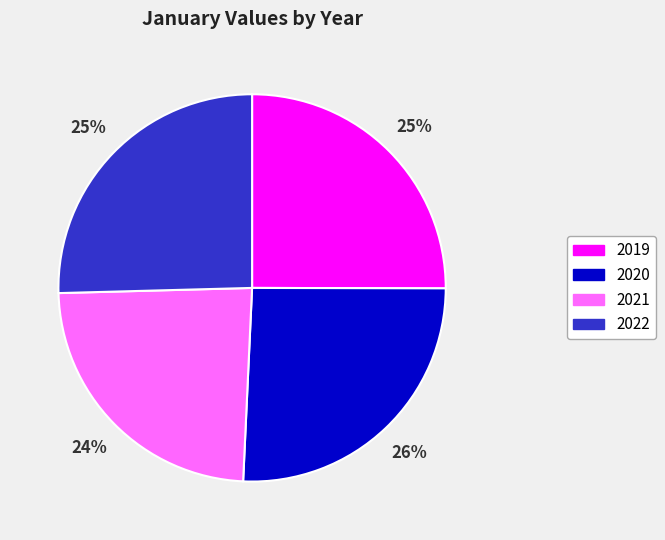

Does any single category account for the majority?

No